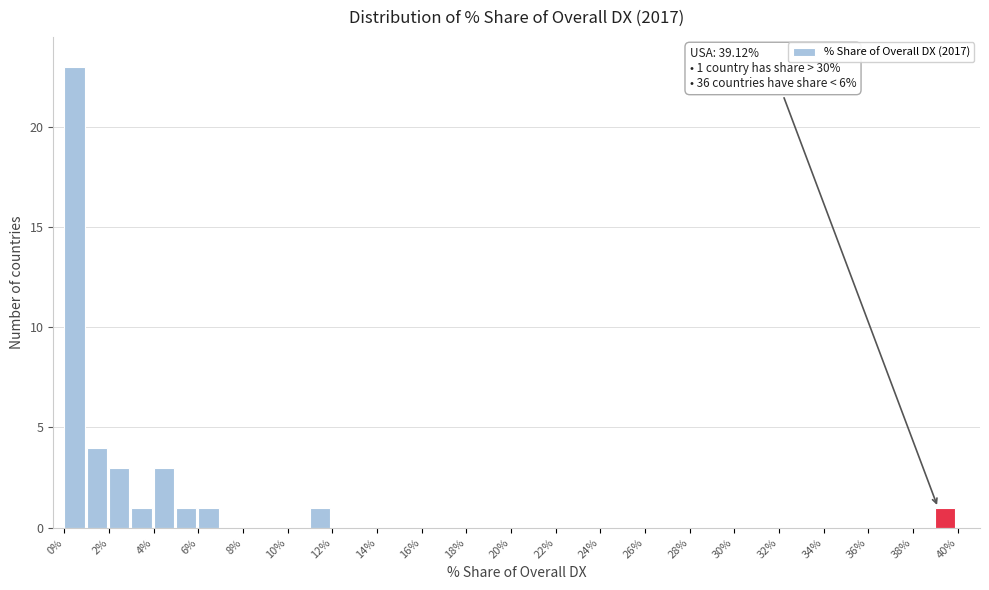

Over which range of the x-axis is the bar tallest?

0 to 1